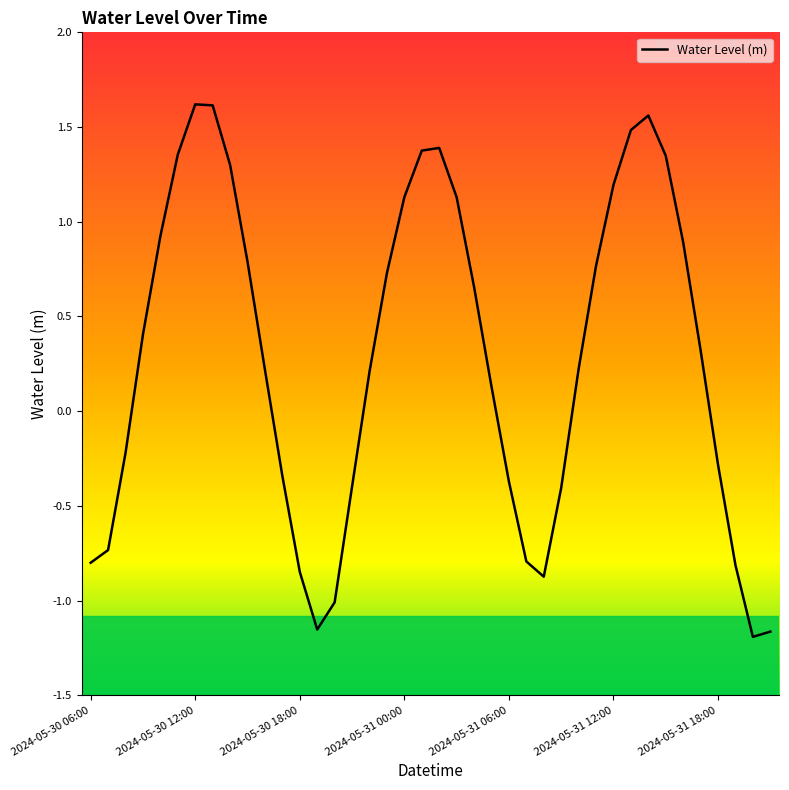

What is the difference between the maximum and minimum values?

2.8